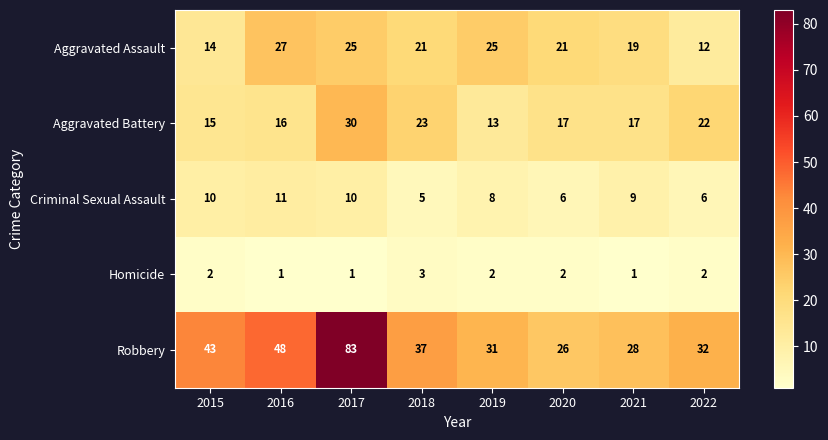

What is the difference between the second highest and second lowest values in the Aggravated Assault series?

11